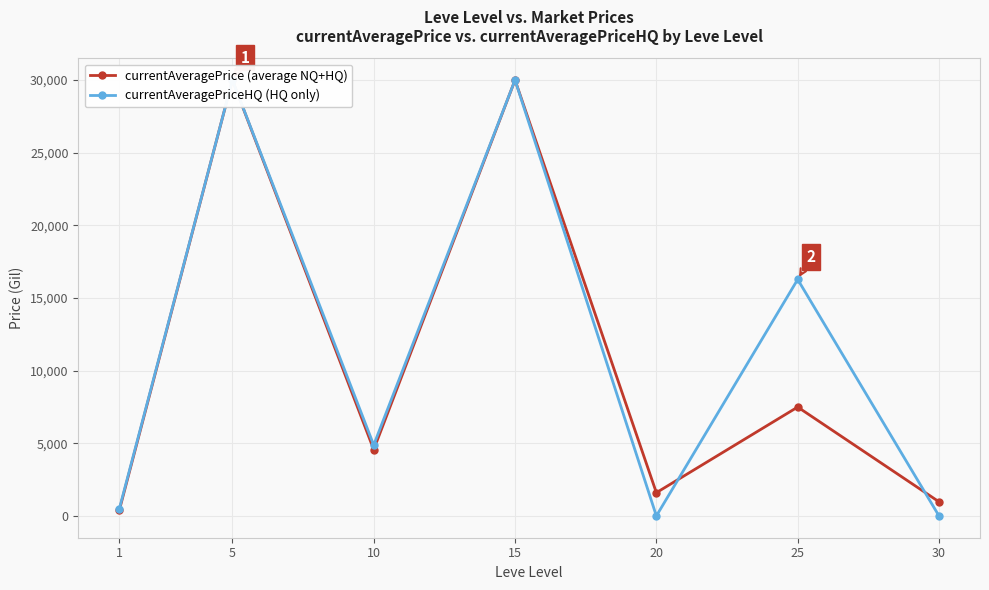

The value of currentAveragePriceHQ (HQ only) at 15 is 30000.0. True or false?

True